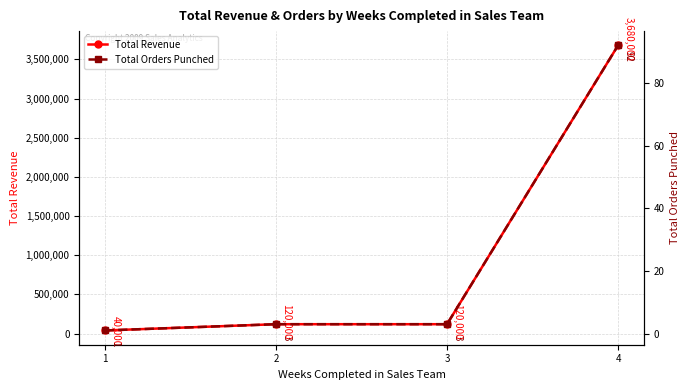

What is the total value across all series at 2?

120003